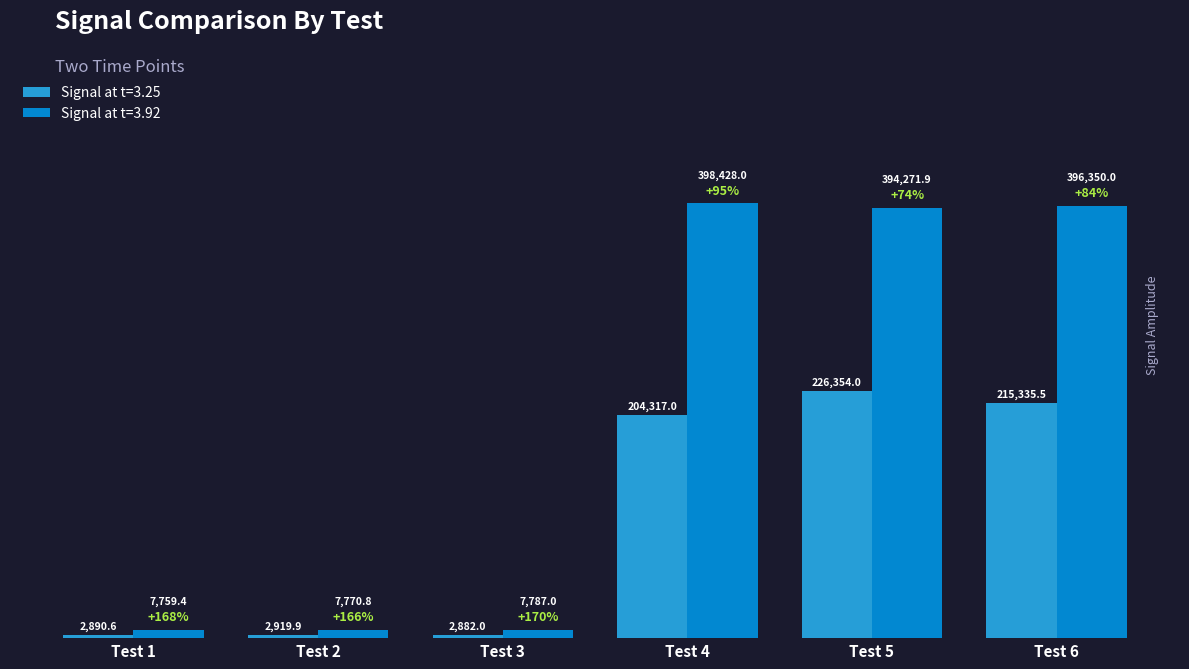

Which series changed the most between Test 3 and Test 5?

Signal at t=3.92